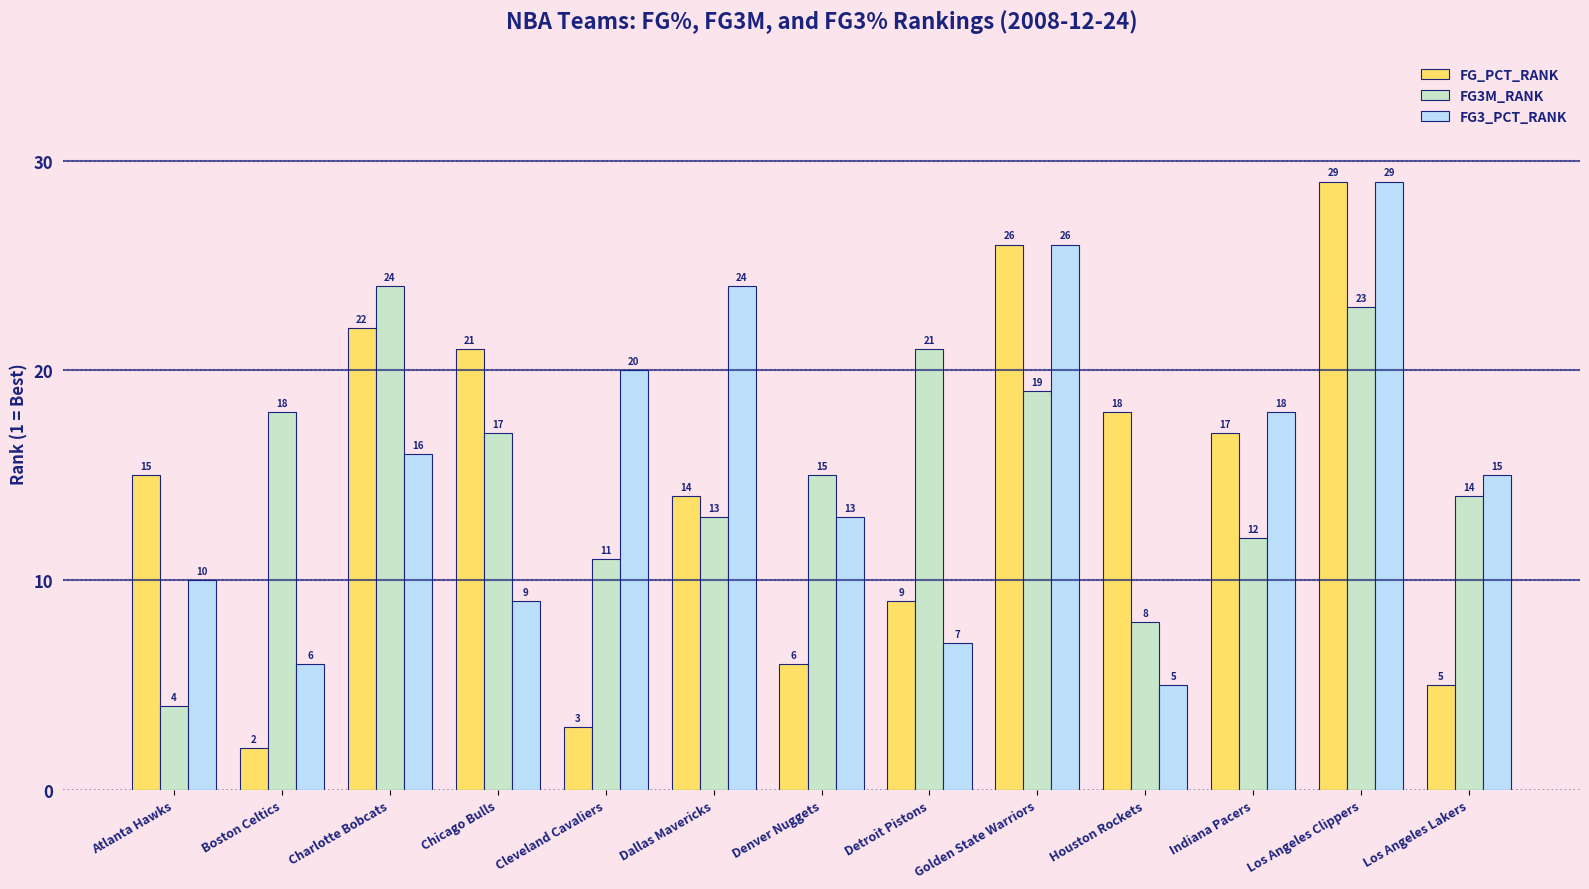

Reading left to right, list all the values displayed in this chart.

FG_PCT_RANK: Atlanta Hawks=15	Boston Celtics=2	Charlotte Bobcats=22	Chicago Bulls=21	Cleveland Cavaliers=3	Dallas Mavericks=14	Denver Nuggets=6	Detroit Pistons=9	Golden State Warriors=26	Houston Rockets=18	Indiana Pacers=17	Los Angeles Clippers=29	Los Angeles Lakers=5
FG3M_RANK: Atlanta Hawks=4	Boston Celtics=18	Charlotte Bobcats=24	Chicago Bulls=17	Cleveland Cavaliers=11	Dallas Mavericks=13	Denver Nuggets=15	Detroit Pistons=21	Golden State Warriors=19	Houston Rockets=8	Indiana Pacers=12	Los Angeles Clippers=23	Los Angeles Lakers=14
FG3_PCT_RANK: Atlanta Hawks=10	Boston Celtics=6	Charlotte Bobcats=16	Chicago Bulls=9	Cleveland Cavaliers=20	Dallas Mavericks=24	Denver Nuggets=13	Detroit Pistons=7	Golden State Warriors=26	Houston Rockets=5	Indiana Pacers=18	Los Angeles Clippers=29	Los Angeles Lakers=15